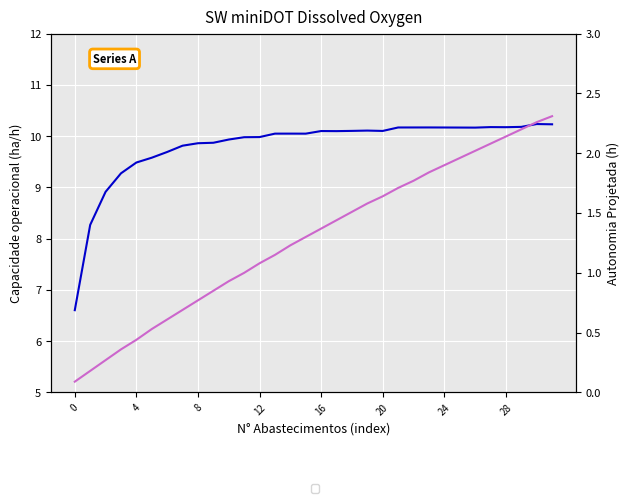

Rank the series at 0 from highest to lowest value.

Capacidade operacional [ha/h], Autonomia Projetada [h]